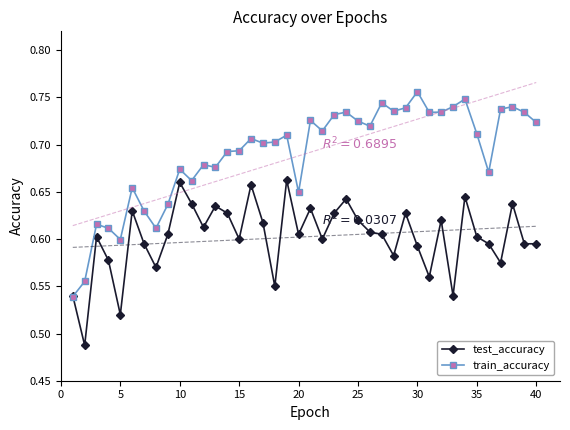

True or false: test_accuracy has more than 2 points higher than both neighbors.

True